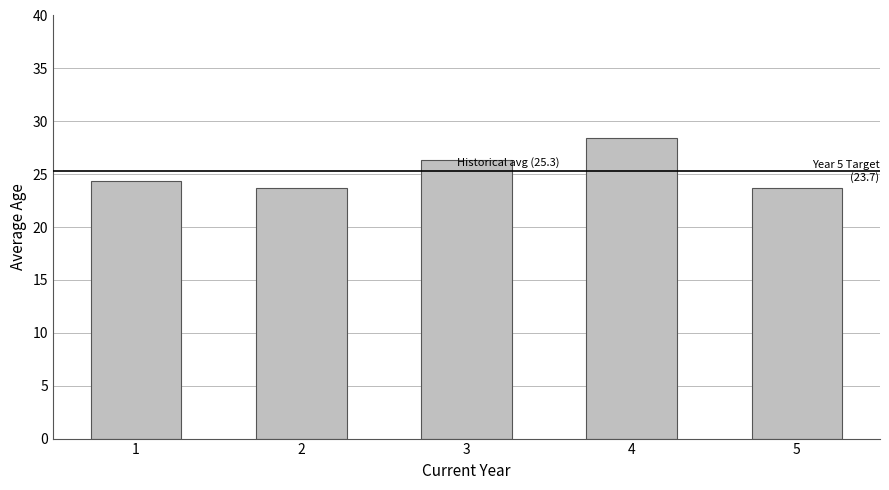

Count the number of data series in this chart.

1